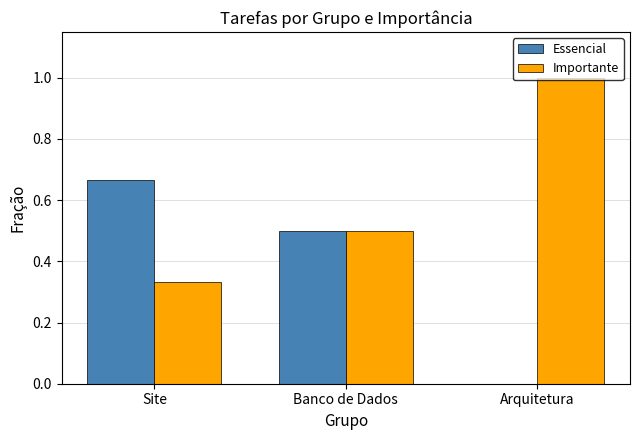

What value does the Importante series have at Arquitetura?

1.0